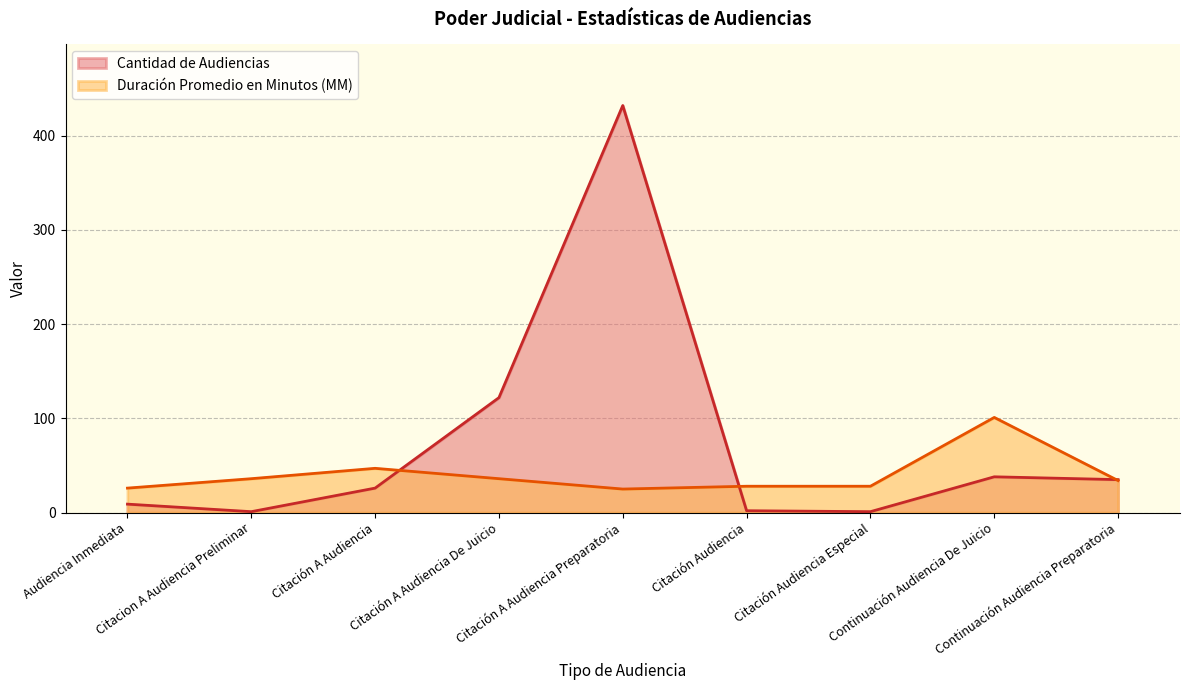

Which series has the widest spread of values?

Cantidad de Audiencias